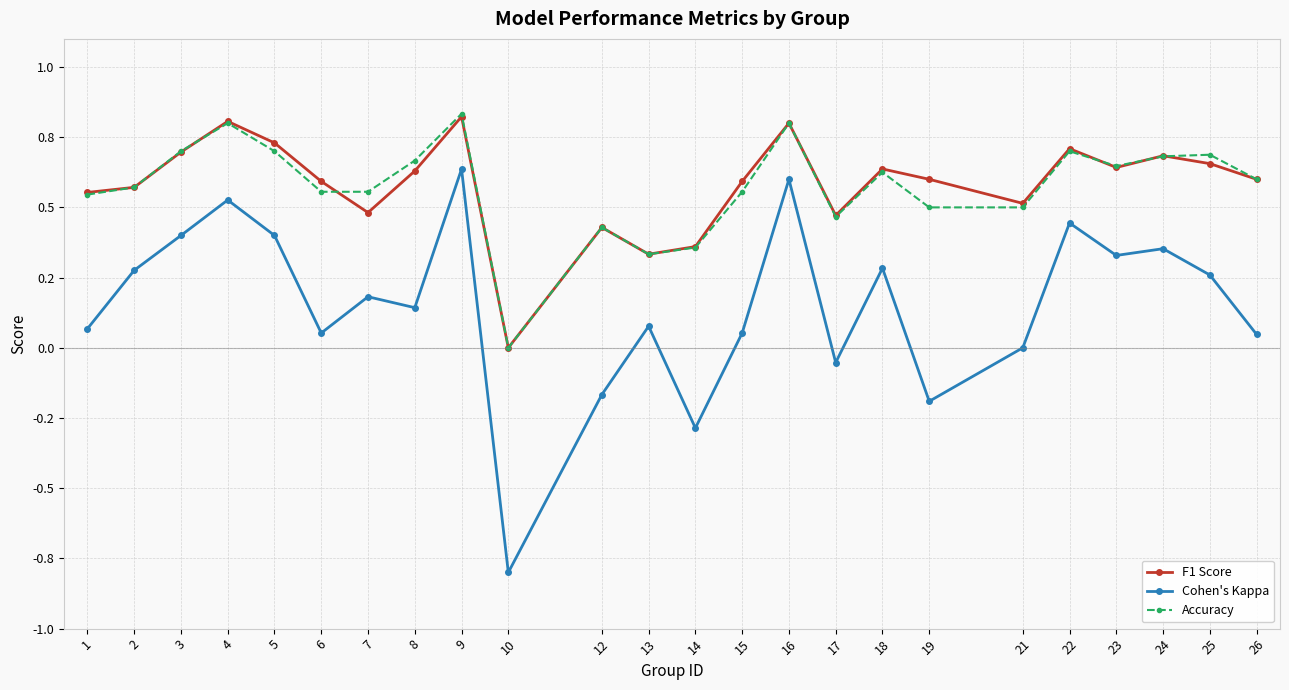

What value does the Cohen's Kappa series have at 2?

0.3